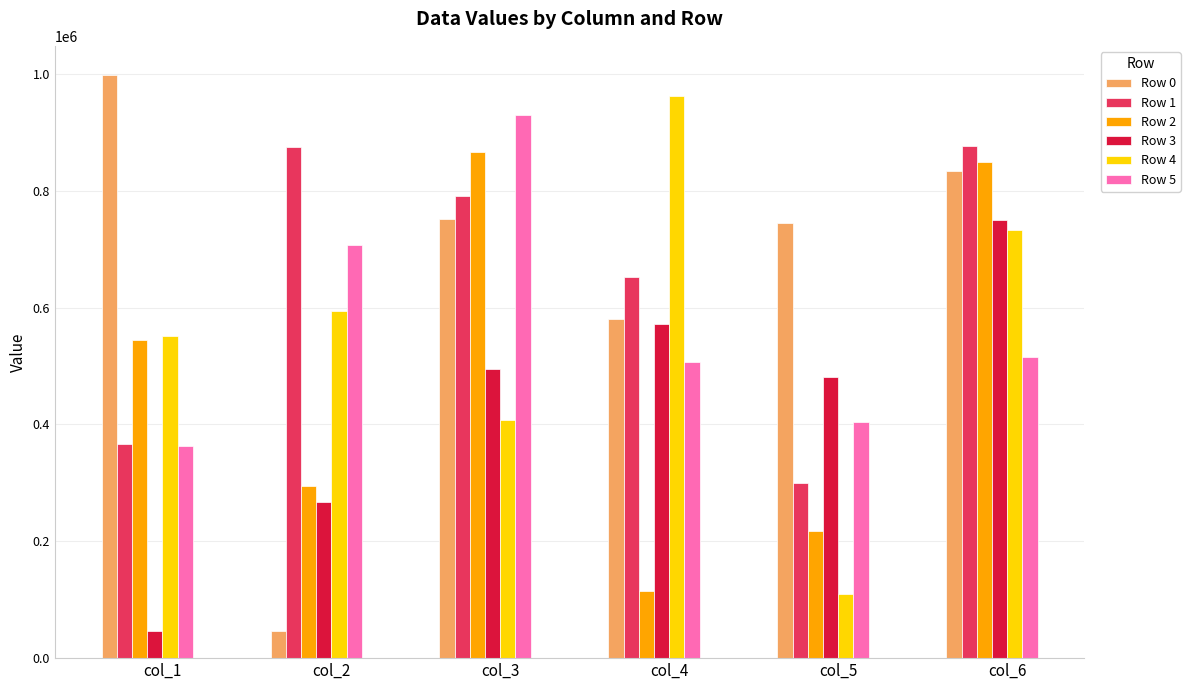

Is the value of Row 4 at col_1 greater than the value of Row 0 at col_3?

No